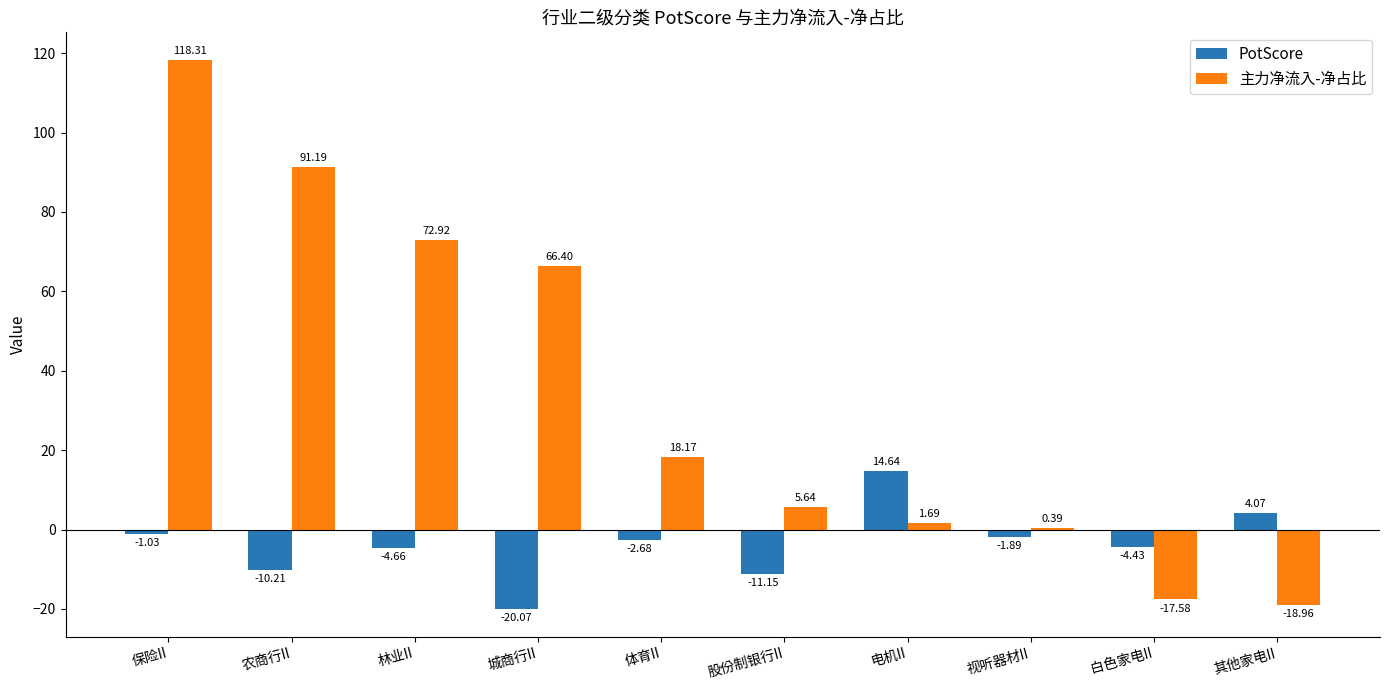

At which category is the sum across all series the highest?

保险II